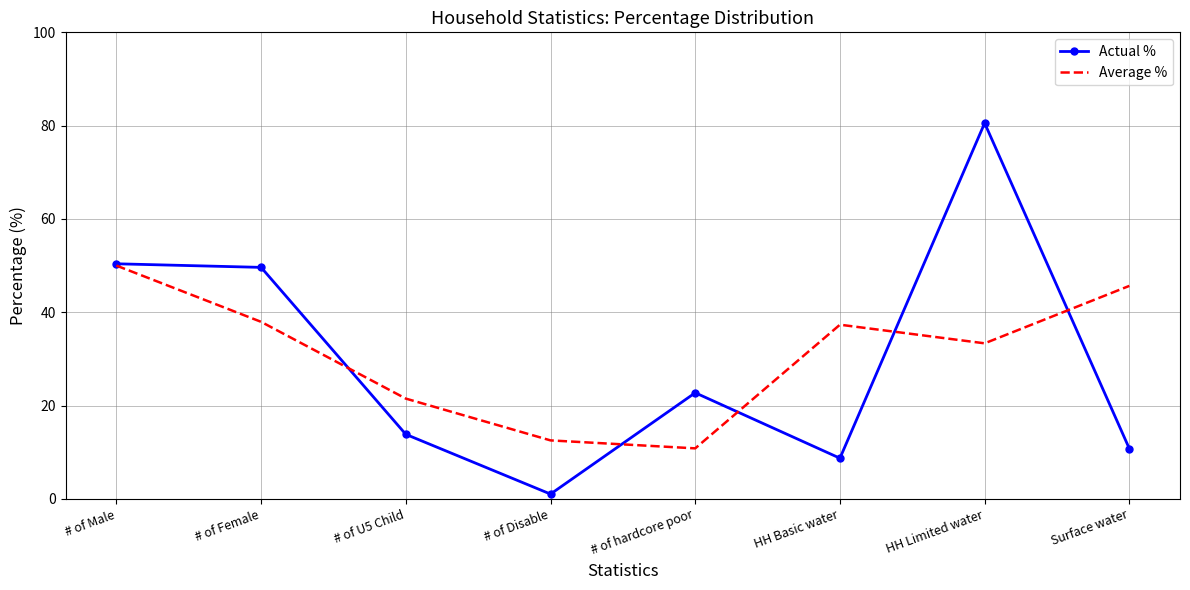

Which series changed the most between HH Limited water and Surface water?

Actual %